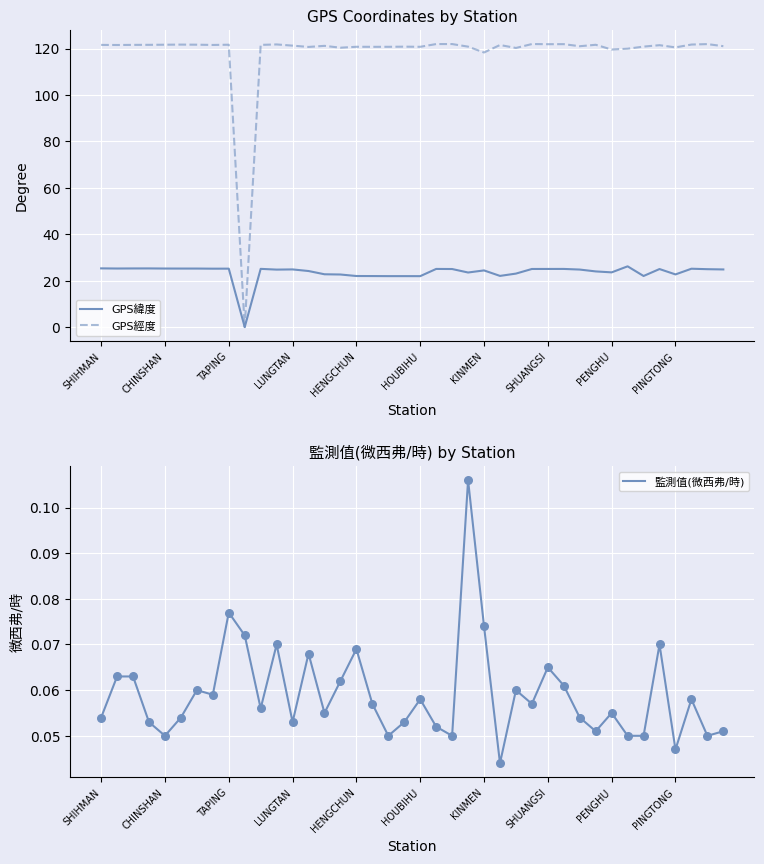

What are all the series names shown in the legend?

GPS緯度, GPS經度, 監測值(微西弗/時)